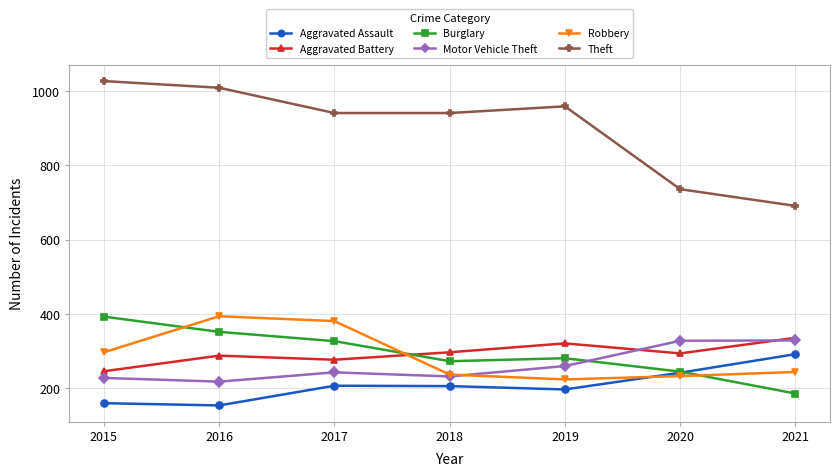

What is the sum of all Theft values?

6304